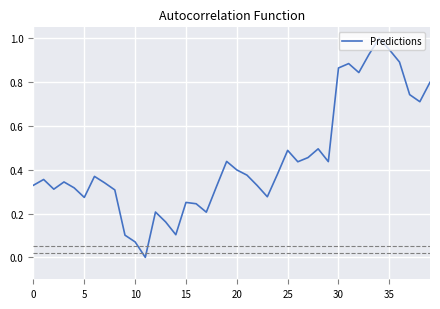

What is the greatest value displayed?

1.0